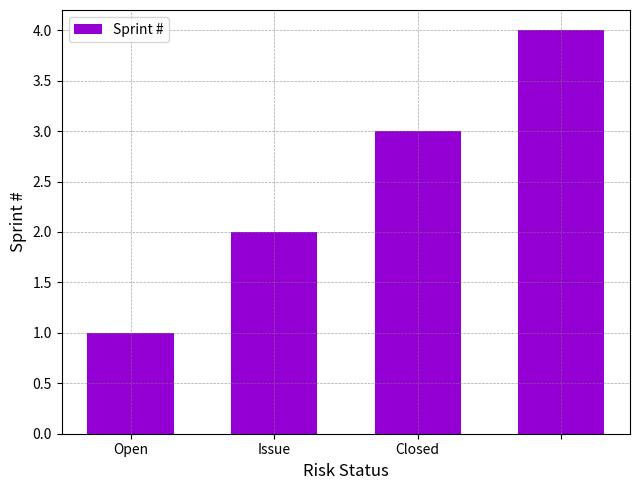

What is the maximum value shown in the chart?

4